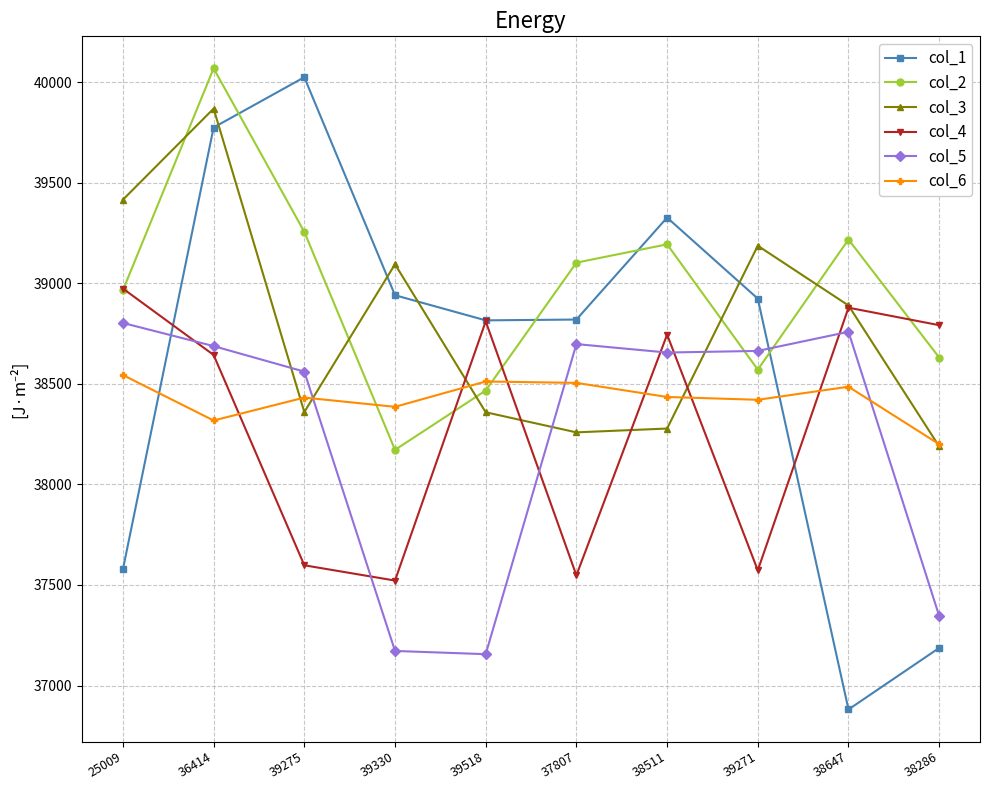

Between which two adjacent categories do col_1 and col_3 first intersect?

36414 and 39275